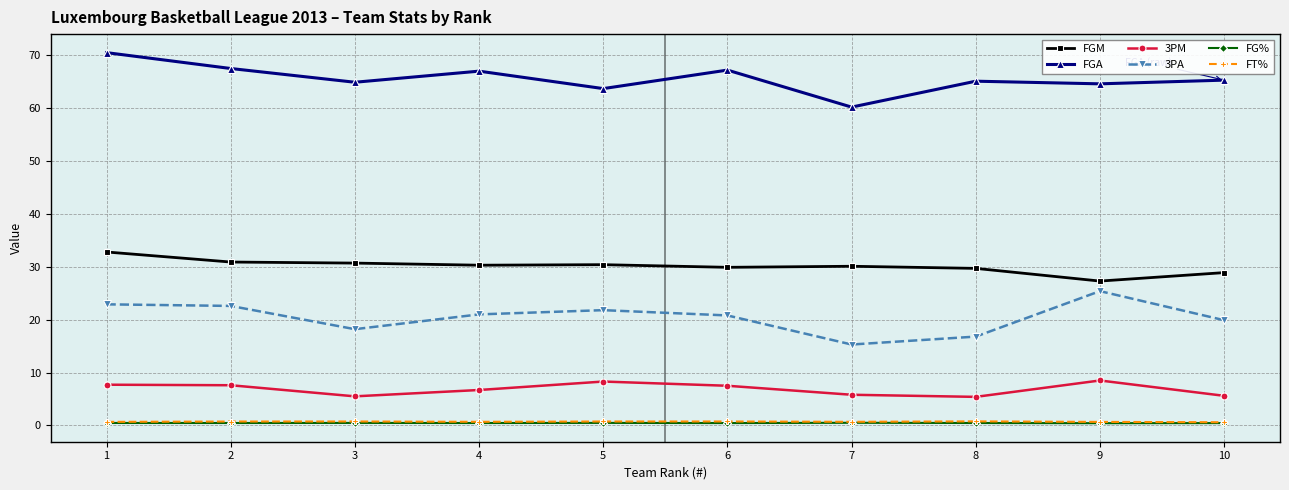

At which category does the chart reach its peak across all series?

1